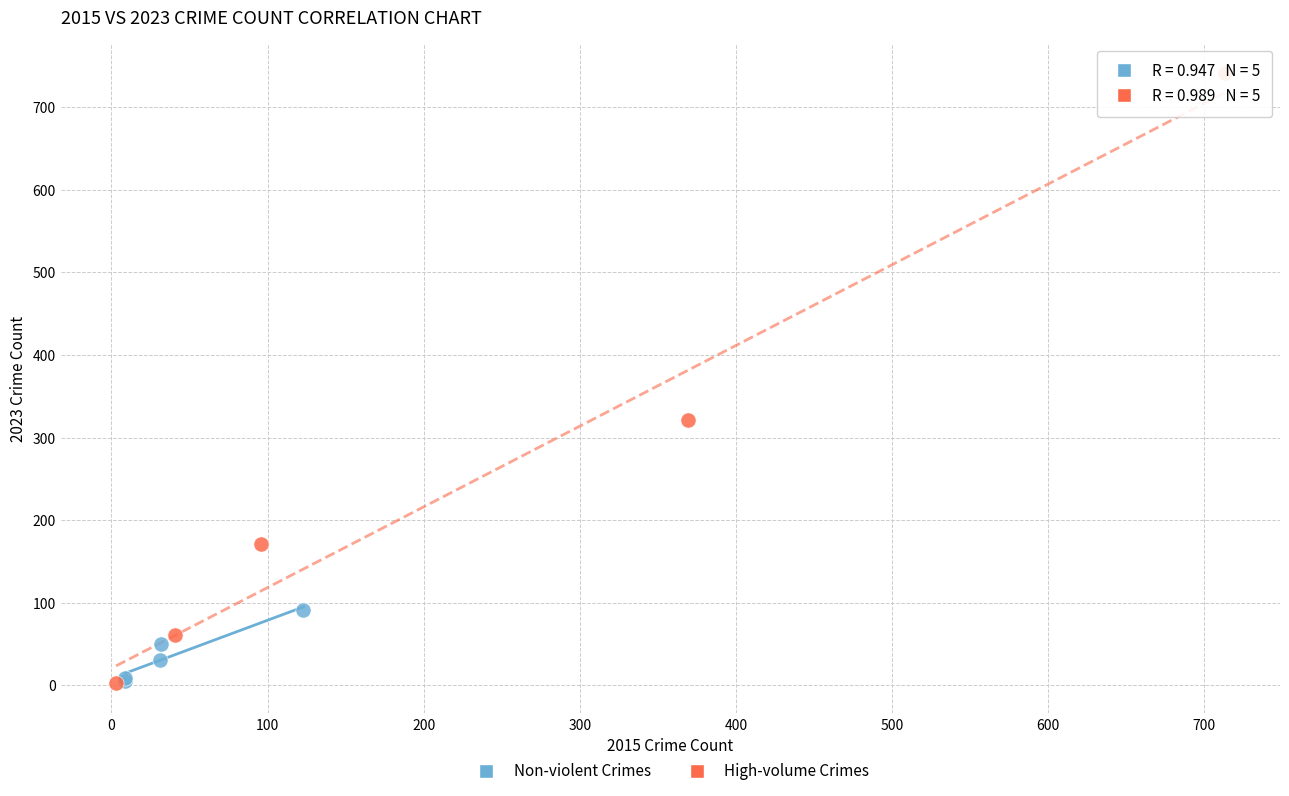

Which series contains the highest Y value?

High-volume Crimes